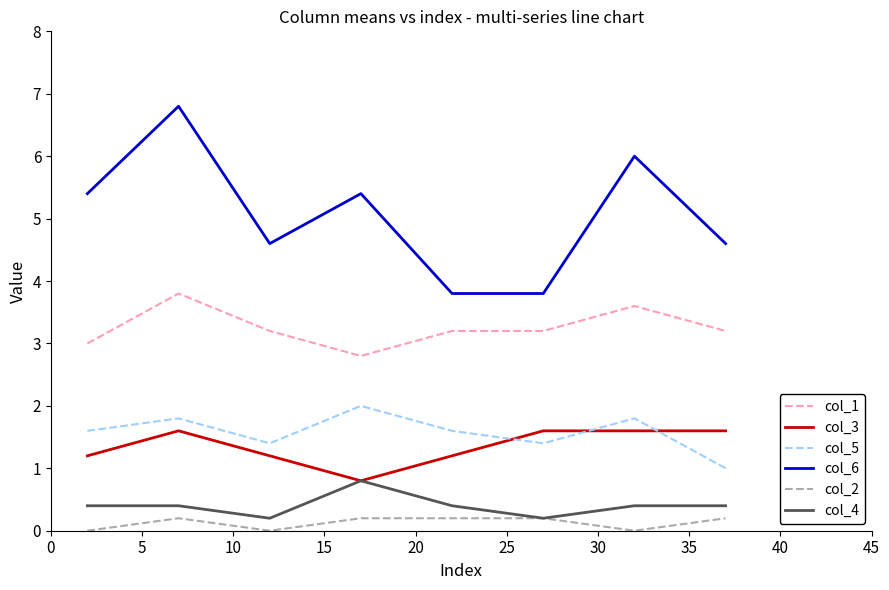

List the series in order of their peak value, highest first.

col_6, col_1, col_5, col_3, col_4, col_2